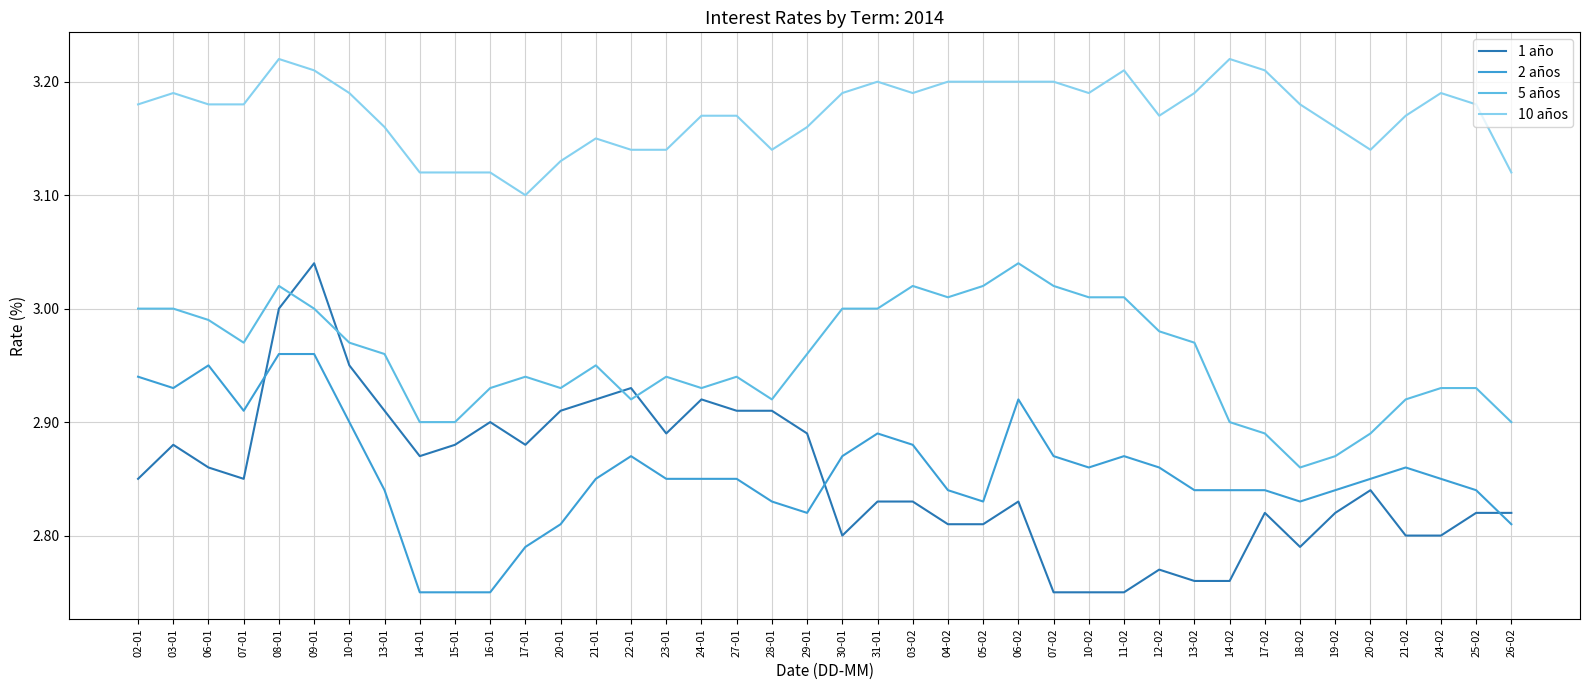

At which label does 10 años reach its minimum?

17-01